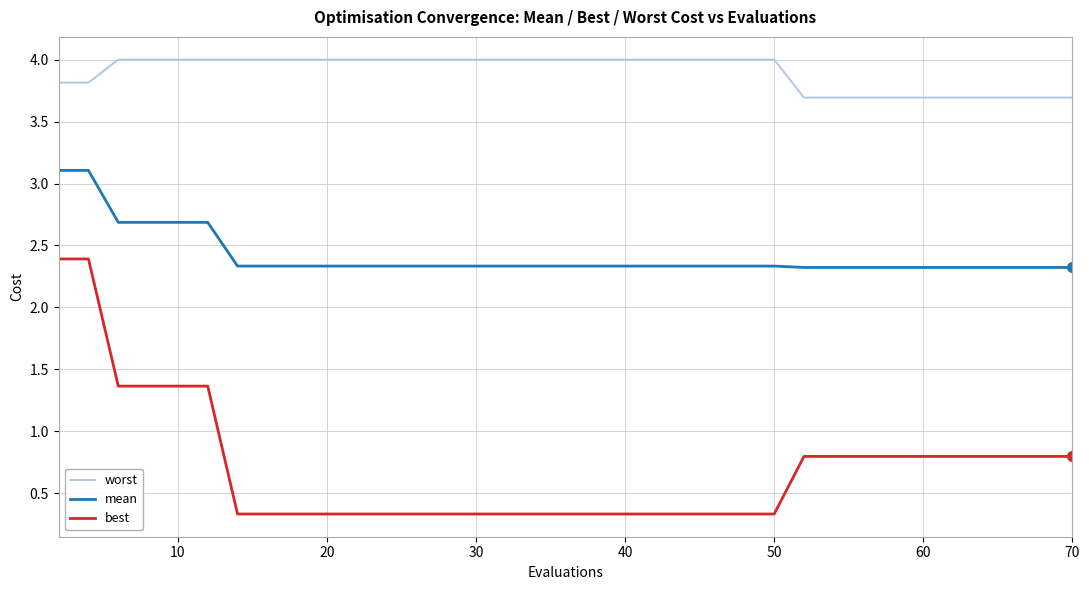

Which series has the widest spread of values?

best